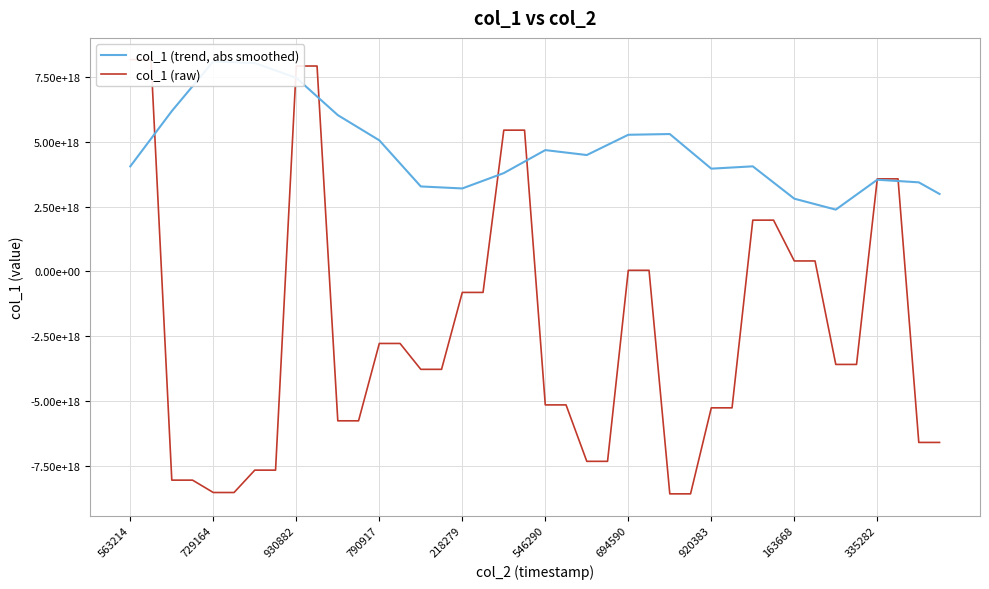

Reading right to left, extract all data points from this chart.

col_1 (trend, abs smoothed): 2984488298663284224	3431889566116034560	3482557685496678912	3533225804877323264	2957509862265861632	2381793919654399488	2592348326777682432	2802902733900965376	3425772406426785792	4048642078952605184	4003572105914577920	3958502132876551168	4625189397862422528	5291876662848294912	5277725864437305344	5263575066026314752	4873485626004035584	4483396185981756416	4578590578732176384	4673784971482596352	4231011147186039808	3788237322889483264	3492551988387331072	3196866653885179392	3235461059143211008	3274055464401242624	4162122298149562880	5050189131897883648	5535350018582966272	6020510905268048896	6737840553650283520	7455170202032517120	7740658459733972992	8026146717435428864	8057038281865566208	8087929846295703552	7131767094428203008	6175604342560702464	5111817271467624448	4048030200374545920
col_1 (raw): -6582434936836514816	-6582434936836514816	3565913188005623296	3565913188005623296	-3579210139622000128	-3579210139622000128	405344955045154752	405344955045154752	1976707395944819200	1976707395944819200	-5250348444991889408	-5250348444991889408	-8562167519828555776	-8562167519828555776	44785170740938152	44785170740938152	-7310205515831796736	-7310205515831796736	-5137142057703970816	-5137142057703970816	5441451999650323456	5441451999650323456	-806340312744293376	-806340312744293376	-3768014921459342848	-3768014921459342848	-2771659381686757376	-2771659381686757376	-5750207241714578432	-5750207241714578432	7910874982730858496	7910874982730858496	-7649302014940005376	-7649302014940005376	-8510296568744625152	-8510296568744625152	-8034113303326227456	-8034113303326227456	8158007498171955200	8158007498171955200